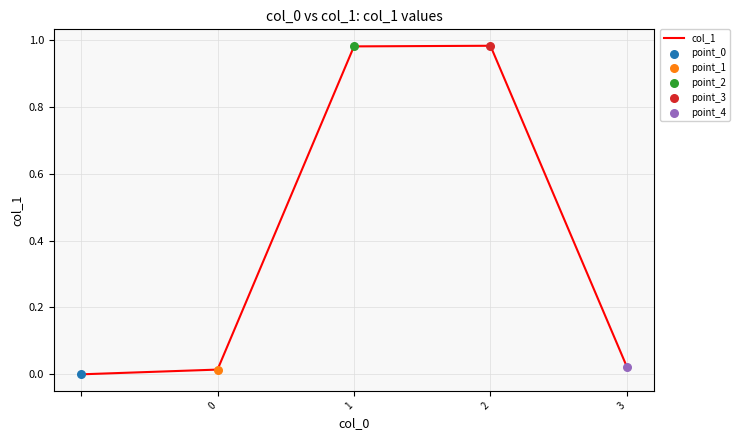

True or false: the data has more than 1 interior local peaks.

False